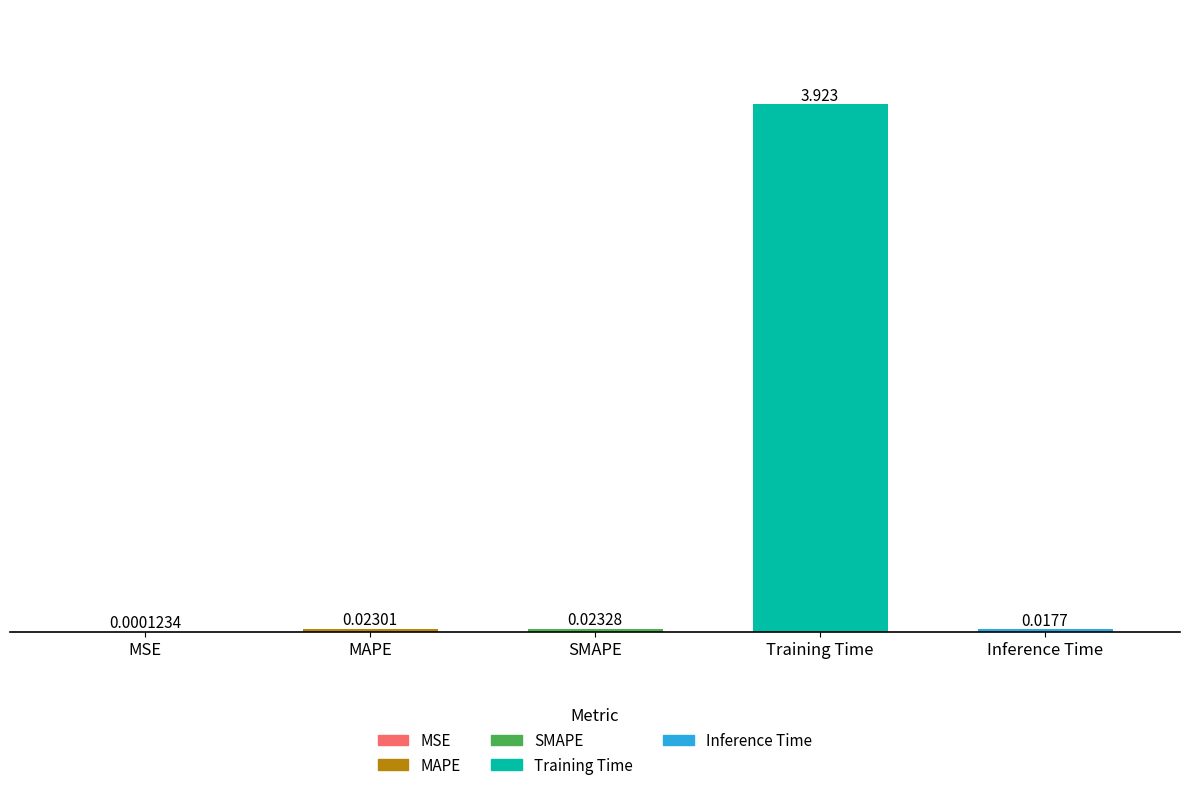

The value at Inference Time is 0.0. True or false?

False